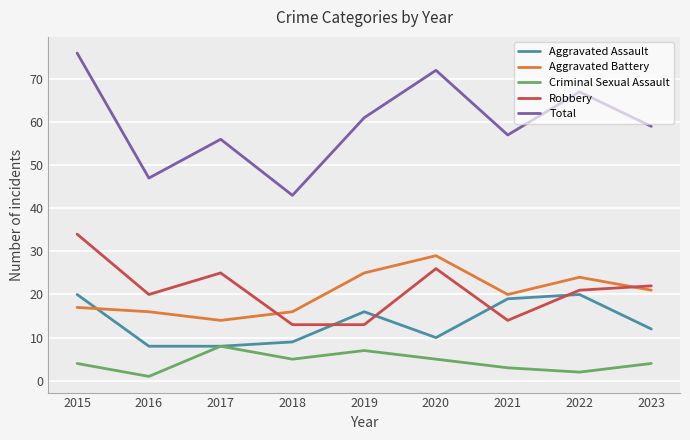

True or false: Criminal Sexual Assault and Robbery intersect in this chart.

False